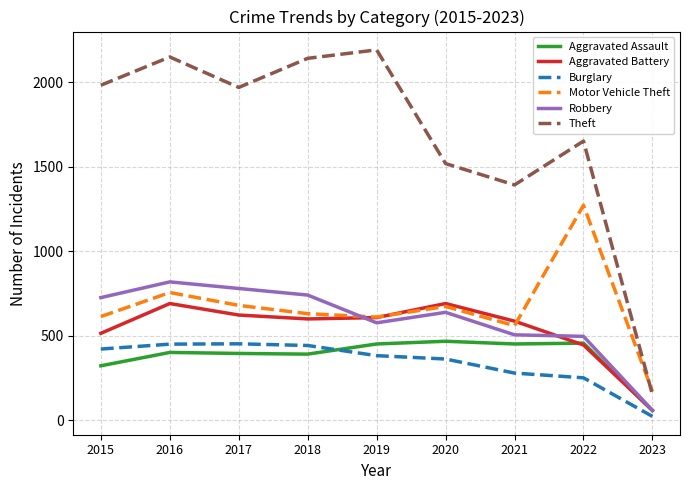

True or false: Aggravated Assault and Motor Vehicle Theft cross at least once.

False